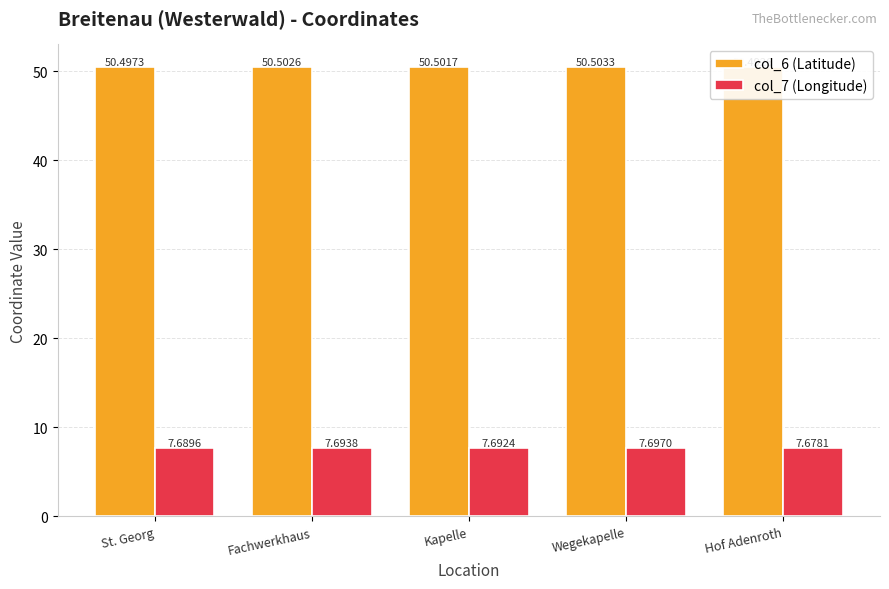

At which label is col_7 (Longitude) closest to 7?

Hof Adenroth